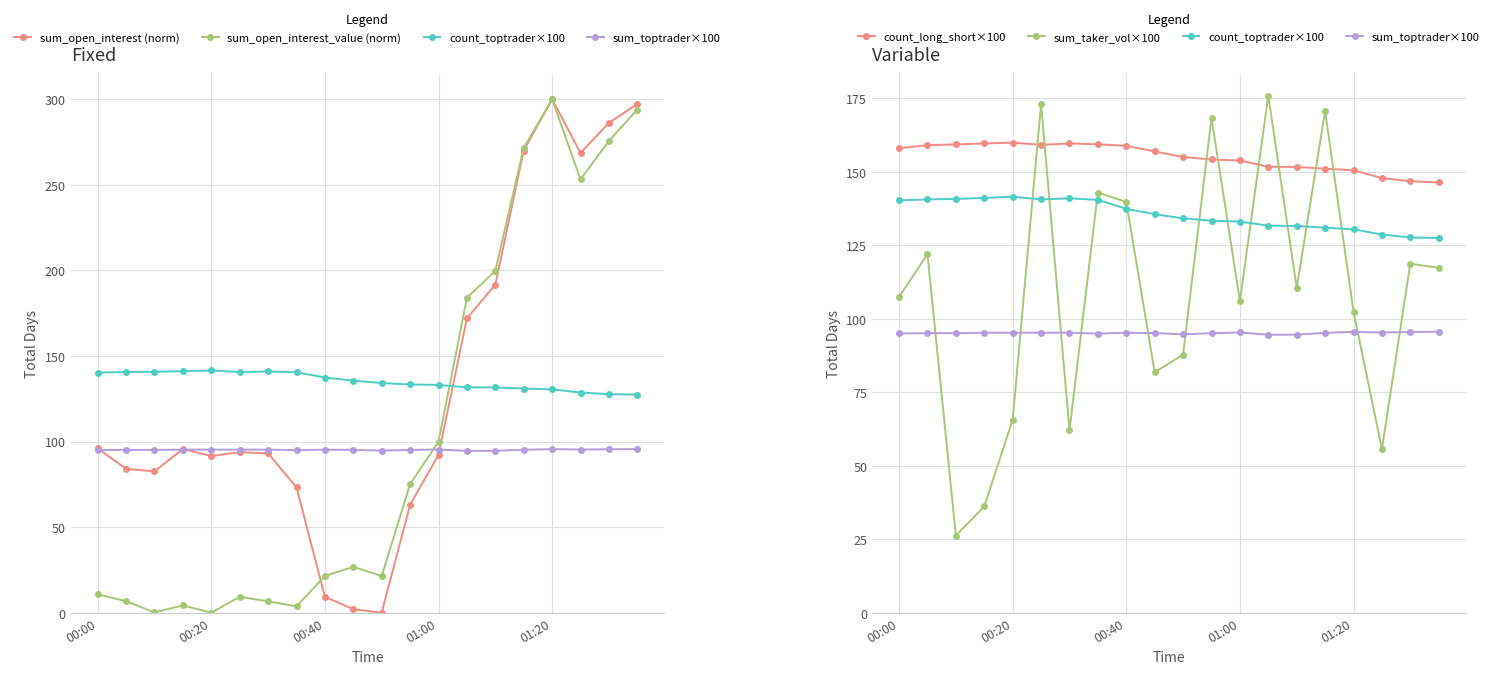

Reading left to right, transcribe all the data shown in this chart.

sum_open_interest (norm): 96.0	84.0	82.5	95.6	91.6	93.8	93.1	73.2	9.3	2.0	0.0	63.1	92.2	172.0	191.7	270.1	300.0	268.6	286.2	297.3
sum_open_interest_value (norm): 10.7	6.7	0.2	4.2	0.0	9.2	6.6	3.7	21.4	26.8	21.4	75.1	99.9	184.0	199.7	271.8	300.0	253.2	275.7	294.0
count_toptrader×100: 140.3	140.6	140.8	141.1	141.5	140.6	141.0	140.5	137.4	135.6	134.2	133.4	133.1	131.7	131.6	131.0	130.4	128.7	127.7	127.5
sum_toptrader×100: 95.0	95.1	95.1	95.2	95.2	95.3	95.3	95.0	95.2	95.1	94.7	95.1	95.3	94.5	94.6	95.2	95.5	95.3	95.5	95.6
count_long_short×100: 158.0	159.1	159.3	159.7	159.9	159.2	159.6	159.4	158.8	156.9	155.1	154.2	153.9	151.7	151.7	151.0	150.5	147.9	146.8	146.4
sum_taker_vol×100: 107.4	121.9	26.2	36.2	65.7	173.2	62.0	142.9	139.7	81.8	87.8	168.3	106.1	175.9	110.5	170.7	102.4	55.7	118.7	117.3